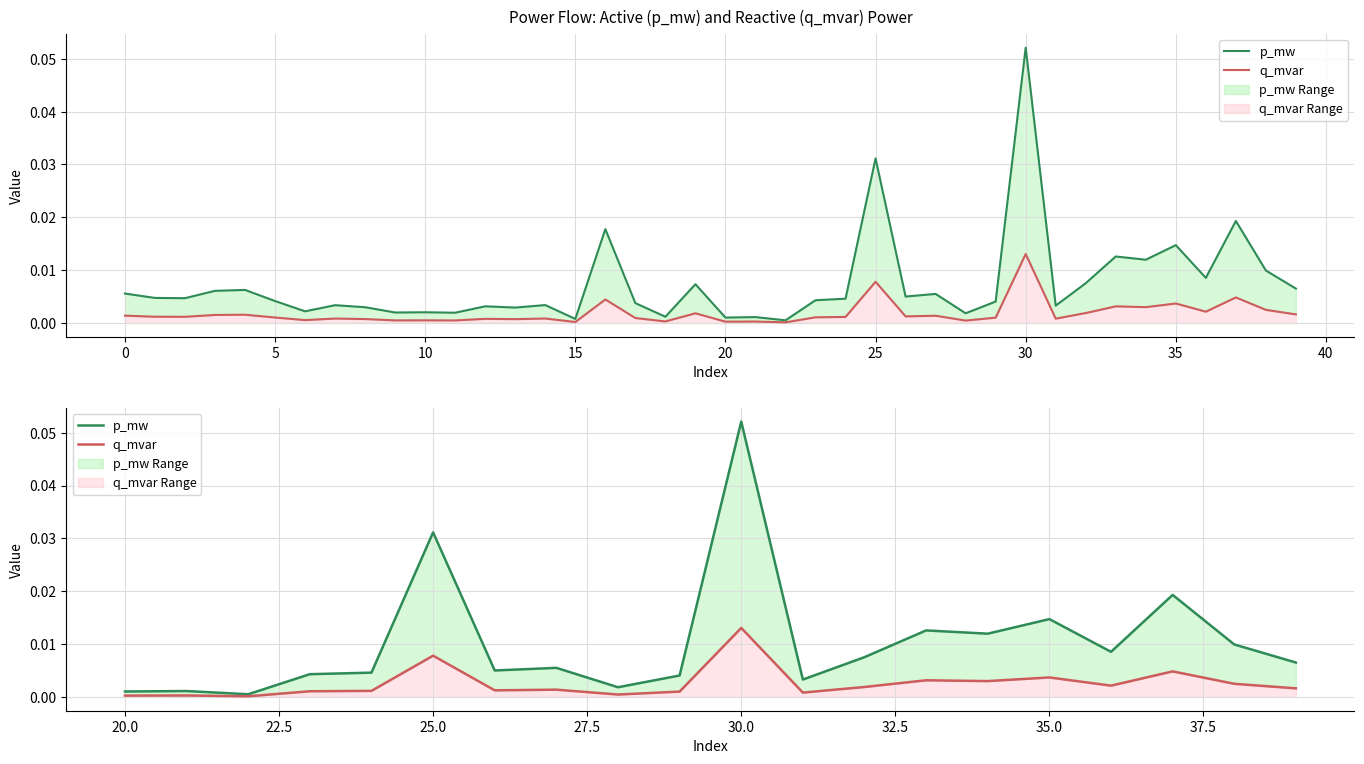

List the series in order of their overall mean, highest first.

p_mw, q_mvar